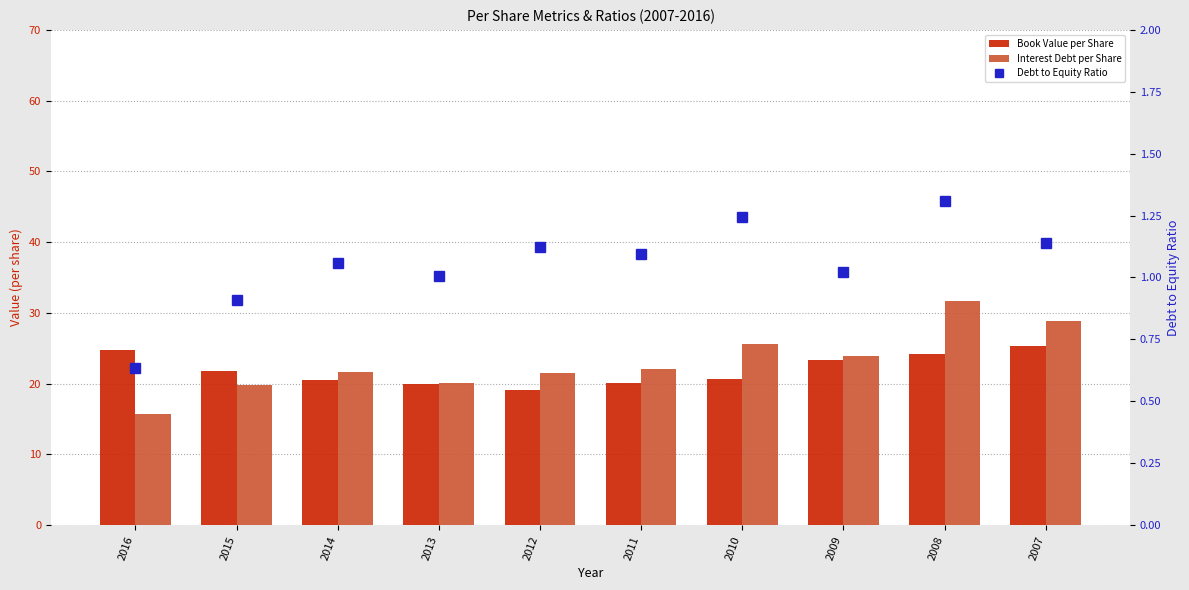

True or false: Interest Debt per Share has a value of 19.8 at 2015.

True